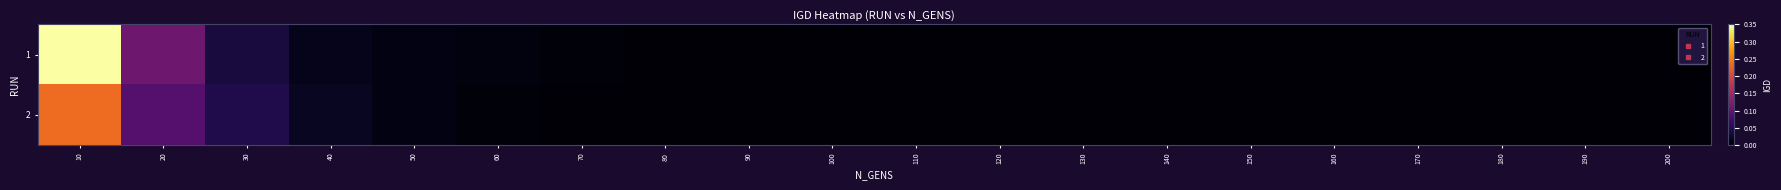

At 40, list the series in order from smallest to largest.

1, 2